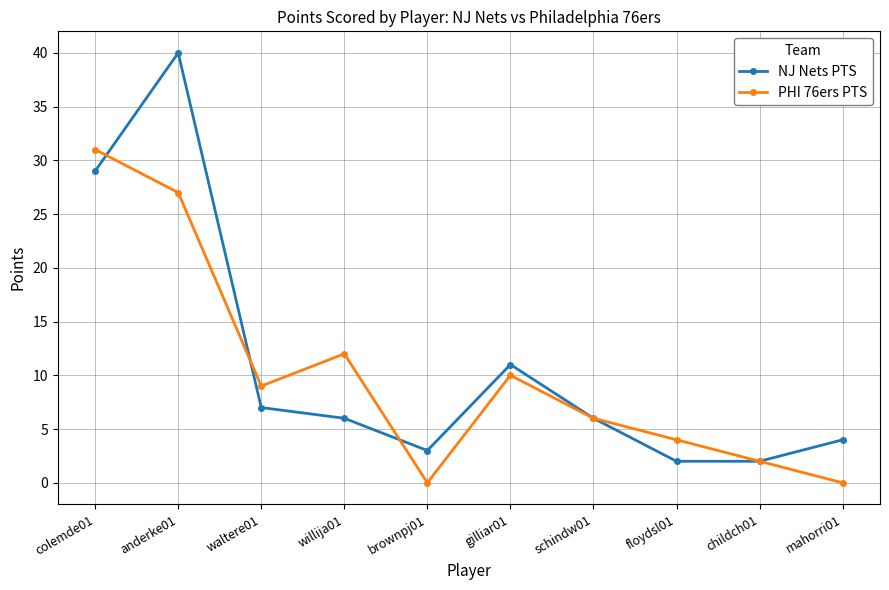

What is the label of the 9th point from the left?

childch01